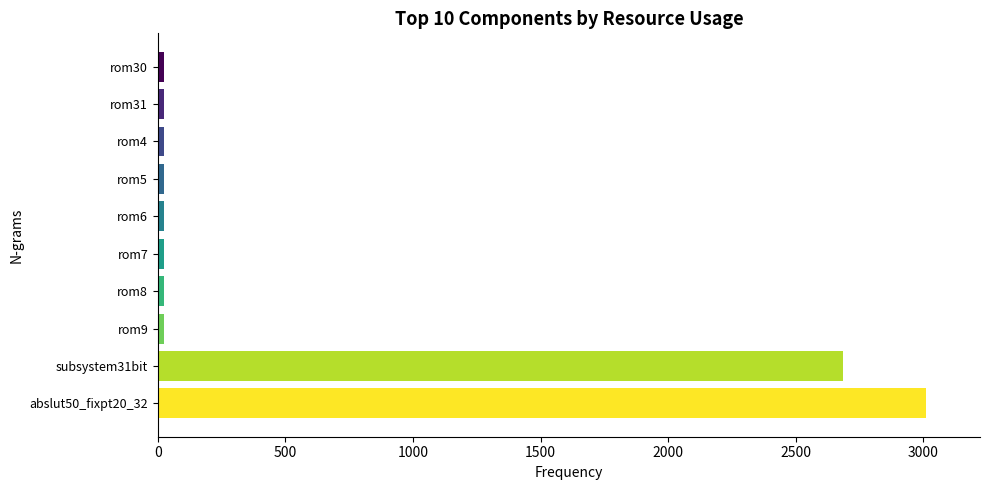

At which label is the value closest to 1517?

subsystem31bit